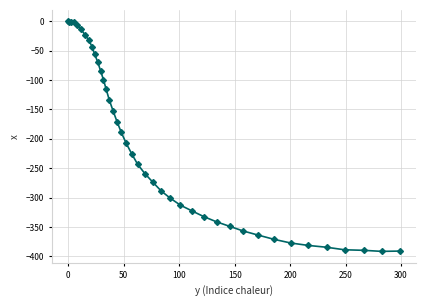

What is the value of the 26th point from the left?

-313.0